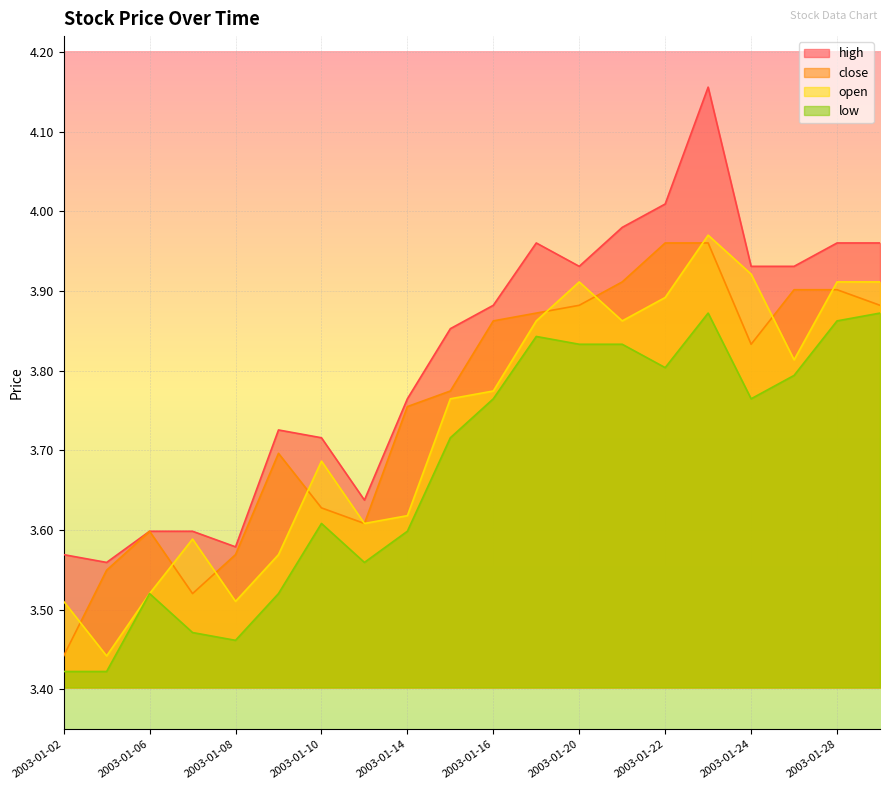

Which category has the lowest value in the low series?

2003-01-02